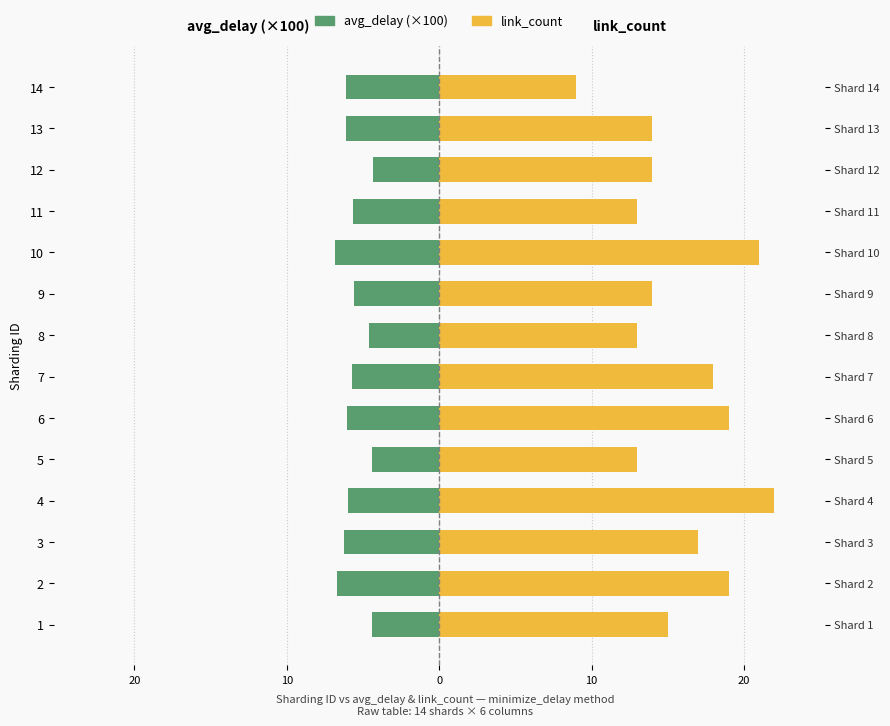

How many bars are there in each group?

2